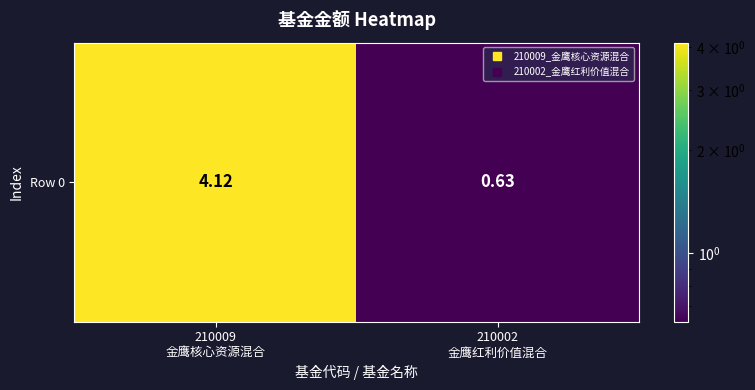

How many data points does each series have?

2